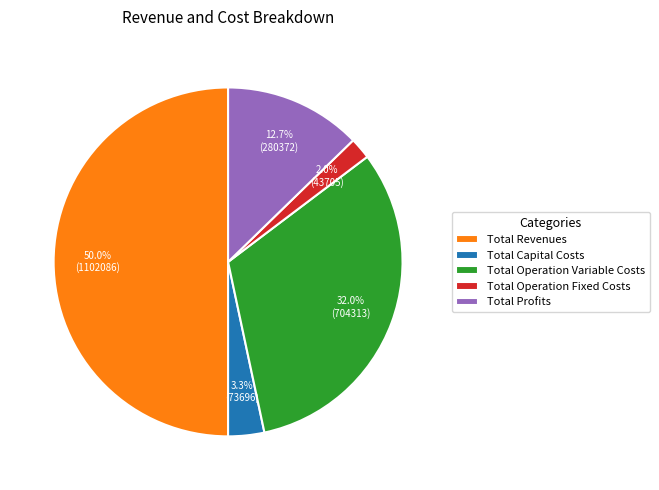

How much of the chart is everything except Total Capital Costs?

96.7%